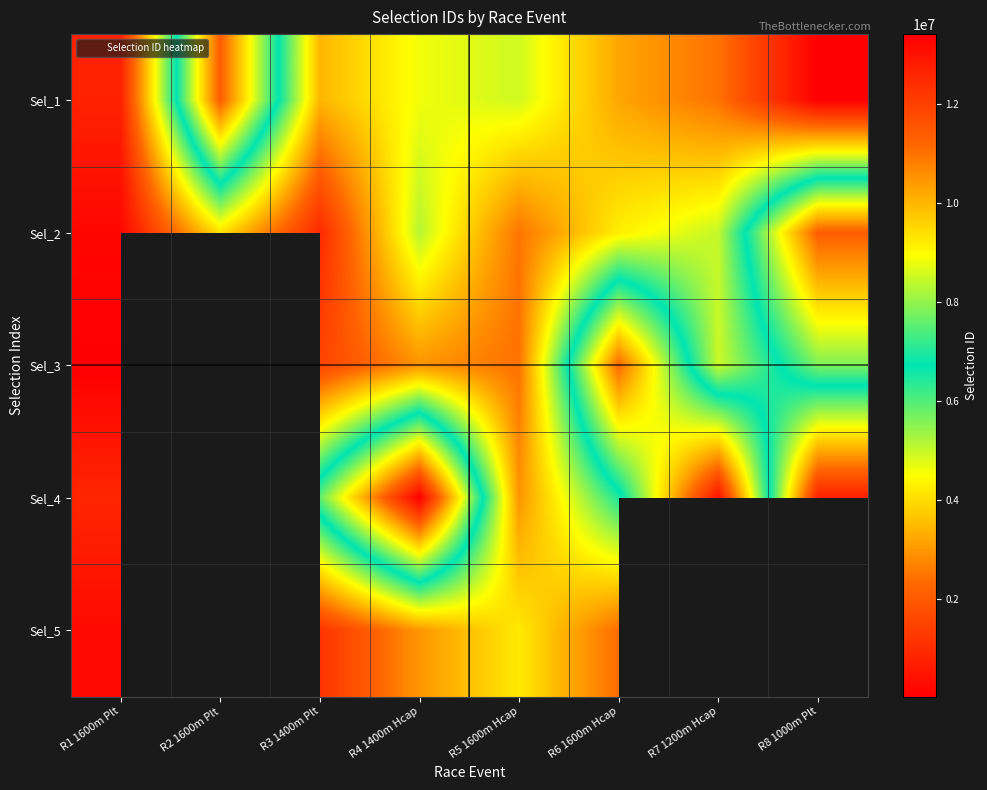

At which label does Sel_4 first exceed 5849257?

R1 1600m Plt